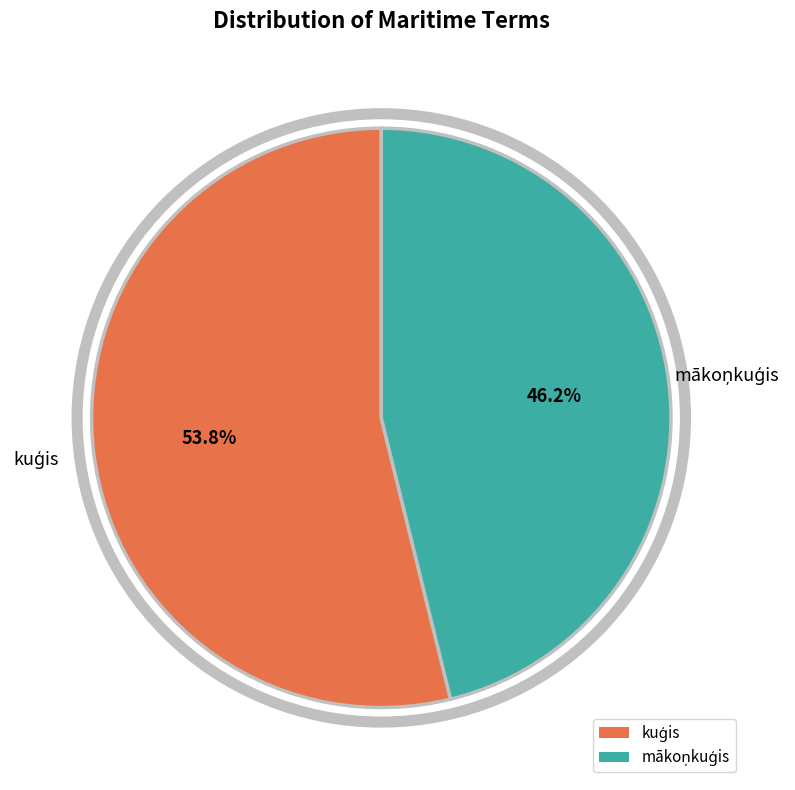

Does any single category account for the majority?

Yes